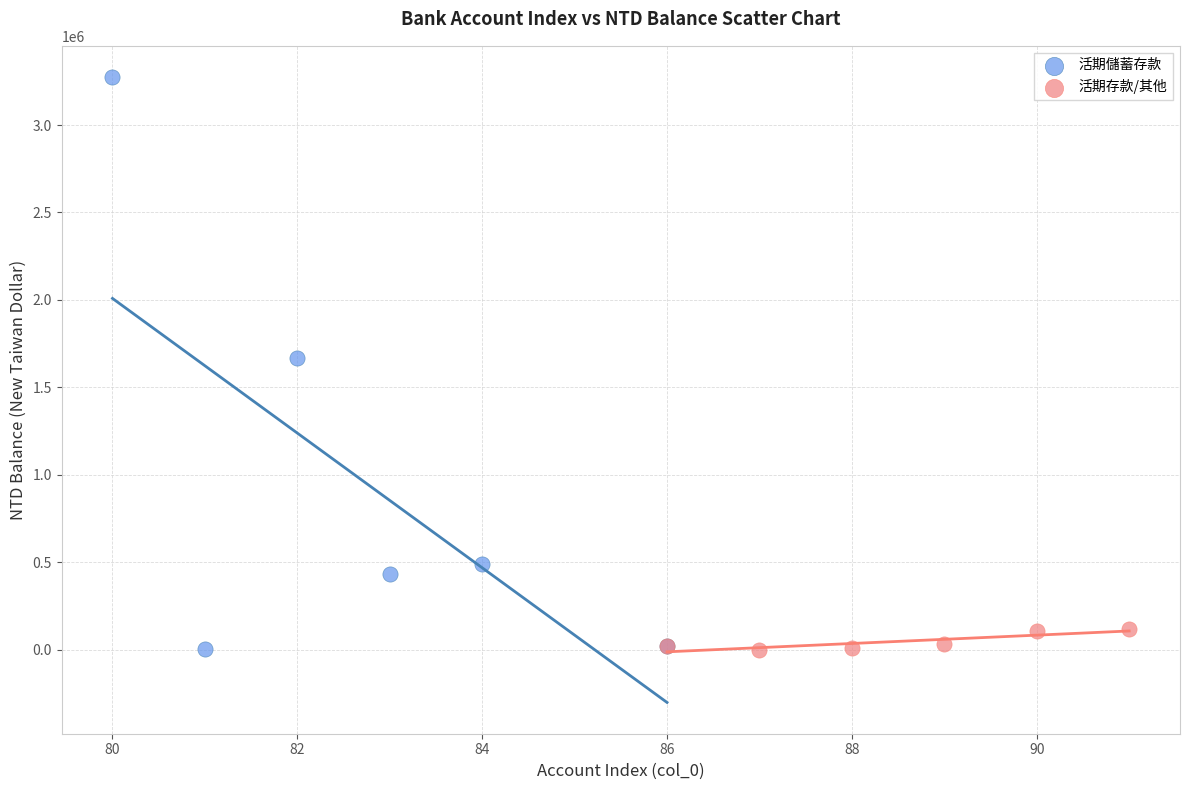

Which series reaches the maximum Y coordinate?

活期儲蓄存款